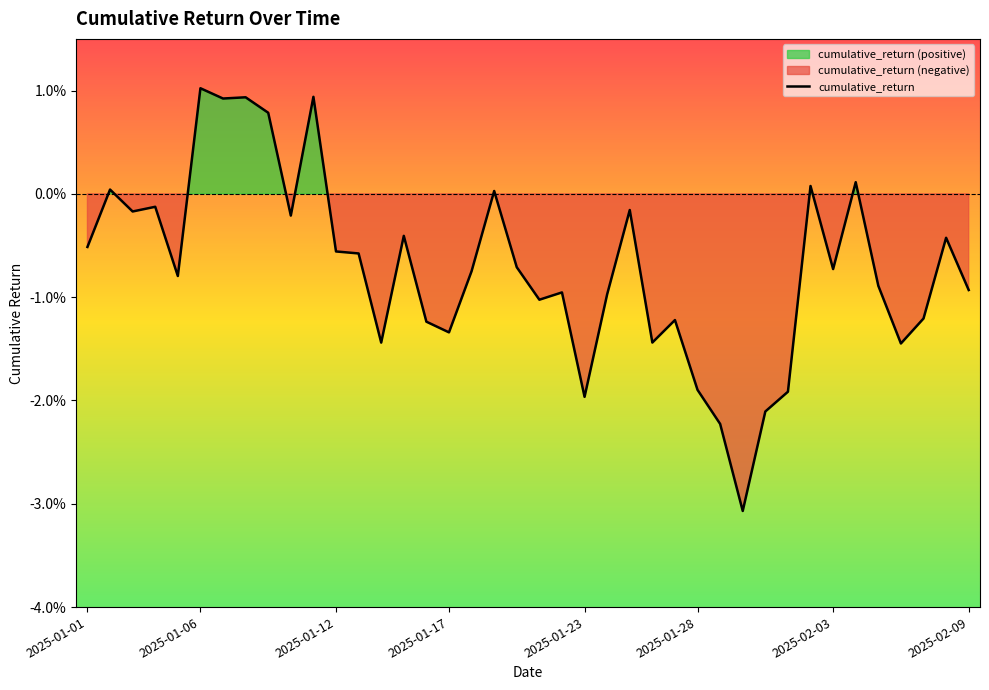

How many values are below zero?

31